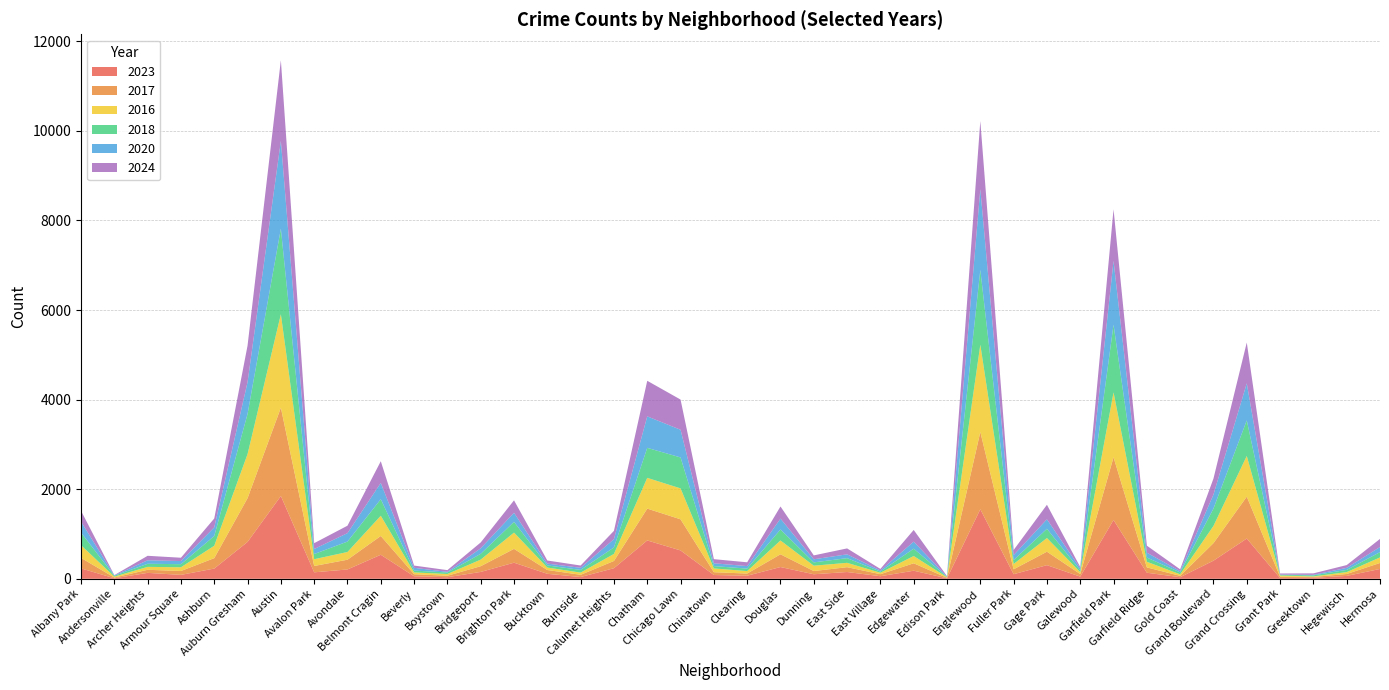

Reading left to right, what are all the values shown in this chart?

2023: Albany Park=232	Andersonville=11	Archer Heights=132	Armour Square=87	Ashburn=228	Auburn Gresham=823	Austin=1848	Avalon Park=144	Avondale=208	Belmont Cragin=536	Beverly=56	Boystown=35	Bridgeport=153	Brighton Park=359	Bucktown=111	Burnside=39	Calumet Heights=236	Chatham=856	Chicago Lawn=633	Chinatown=84	Clearing=68	Douglas=262	Dunning=101	East Side=151	East Village=57	Edgewater=180	Edison Park=10	Englewood=1552	Fuller Park=102	Gage Park=304	Galewood=48	Garfield Park=1313	Garfield Ridge=135	Gold Coast=35	Grand Boulevard=404	Grand Crossing=898	Grant Park=16	Greektown=22	Hegewisch=64	Hermosa=219
2017: Albany Park=235	Andersonville=17	Archer Heights=69	Armour Square=87	Ashburn=233	Auburn Gresham=978	Austin=1972	Avalon Park=142	Avondale=218	Belmont Cragin=420	Beverly=46	Boystown=33	Bridgeport=128	Brighton Park=309	Bucktown=85	Burnside=50	Calumet Heights=162	Chatham=711	Chicago Lawn=695	Chinatown=63	Clearing=49	Douglas=285	Dunning=72	East Side=108	East Village=46	Edgewater=166	Edison Park=12	Englewood=1726	Fuller Park=110	Gage Park=301	Galewood=58	Garfield Park=1401	Garfield Ridge=119	Gold Coast=31	Grand Boulevard=392	Grand Crossing=936	Grant Park=30	Greektown=20	Hegewisch=43	Hermosa=134
2016: Albany Park=282	Andersonville=20	Archer Heights=65	Armour Square=83	Ashburn=276	Auburn Gresham=983	Austin=2086	Avalon Park=151	Avondale=172	Belmont Cragin=451	Beverly=40	Boystown=39	Bridgeport=147	Brighton Park=363	Bucktown=55	Burnside=49	Calumet Heights=157	Chatham=686	Chicago Lawn=690	Chinatown=84	Clearing=55	Douglas=308	Dunning=119	East Side=97	East Village=32	Edgewater=162	Edison Park=12	Englewood=1948	Fuller Park=118	Gage Park=305	Galewood=42	Garfield Park=1448	Garfield Ridge=126	Gold Coast=33	Grand Boulevard=384	Grand Crossing=908	Grant Park=26	Greektown=11	Hegewisch=42	Hermosa=124
2018: Albany Park=281	Andersonville=19	Archer Heights=69	Armour Square=69	Ashburn=218	Auburn Gresham=898	Austin=1912	Avalon Park=115	Avondale=233	Belmont Cragin=370	Beverly=41	Boystown=34	Bridgeport=129	Brighton Park=240	Bucktown=47	Burnside=60	Calumet Heights=145	Chatham=670	Chicago Lawn=691	Chinatown=52	Clearing=55	Douglas=246	Dunning=74	East Side=105	East Village=26	Edgewater=164	Edison Park=9	Englewood=1672	Fuller Park=87	Gage Park=205	Galewood=42	Garfield Park=1510	Garfield Ridge=94	Gold Coast=43	Grand Boulevard=388	Grand Crossing=794	Grant Park=15	Greektown=24	Hegewisch=49	Hermosa=118
2020: Albany Park=246	Andersonville=8	Archer Heights=78	Armour Square=70	Ashburn=193	Auburn Gresham=708	Austin=1959	Avalon Park=113	Avondale=188	Belmont Cragin=364	Beverly=62	Boystown=14	Bridgeport=124	Brighton Park=203	Bucktown=41	Burnside=47	Calumet Heights=185	Chatham=703	Chicago Lawn=618	Chinatown=63	Clearing=56	Douglas=242	Dunning=69	East Side=85	East Village=24	Edgewater=157	Edison Park=5	Englewood=1801	Fuller Park=112	Gage Park=213	Galewood=43	Garfield Park=1426	Garfield Ridge=109	Gold Coast=28	Grand Boulevard=313	Grand Crossing=828	Grant Park=7	Greektown=11	Hegewisch=46	Hermosa=114
2024: Albany Park=241	Andersonville=7	Archer Heights=100	Armour Square=74	Ashburn=198	Auburn Gresham=817	Austin=1800	Avalon Park=130	Avondale=166	Belmont Cragin=483	Beverly=50	Boystown=38	Bridgeport=130	Brighton Park=277	Bucktown=69	Burnside=51	Calumet Heights=185	Chatham=794	Chicago Lawn=674	Chinatown=92	Clearing=85	Douglas=271	Dunning=87	East Side=132	East Village=35	Edgewater=261	Edison Park=11	Englewood=1521	Fuller Park=113	Gage Park=324	Galewood=30	Garfield Park=1151	Garfield Ridge=156	Gold Coast=41	Grand Boulevard=356	Grand Crossing=910	Grant Park=24	Greektown=33	Hegewisch=62	Hermosa=181